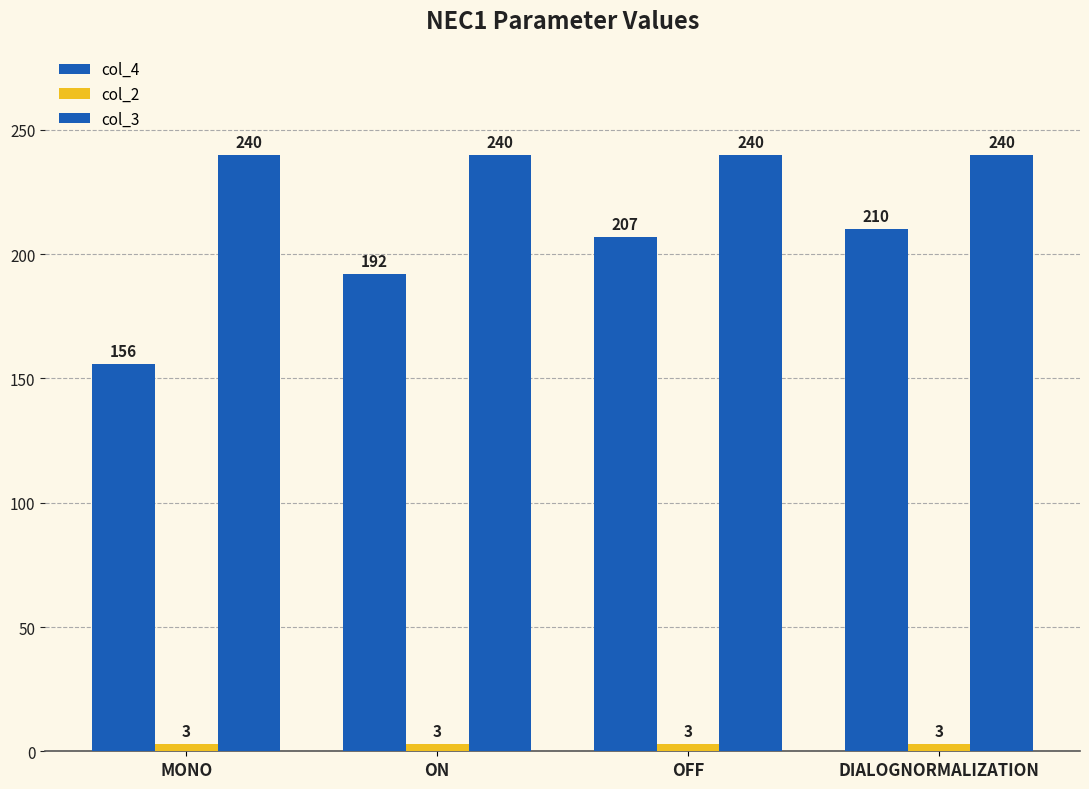

What is the average value of the col_2 series?

3